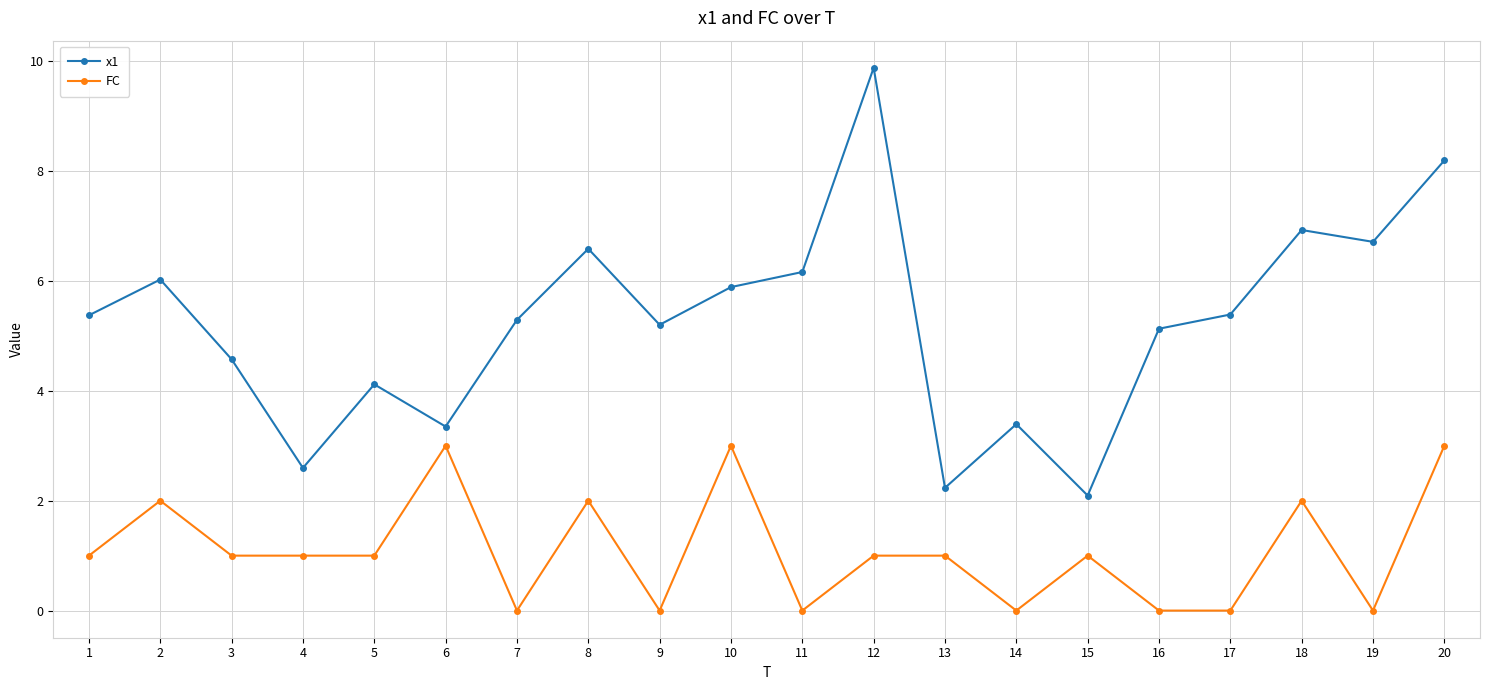

List the series in order of their overall mean, lowest first.

FC, x1